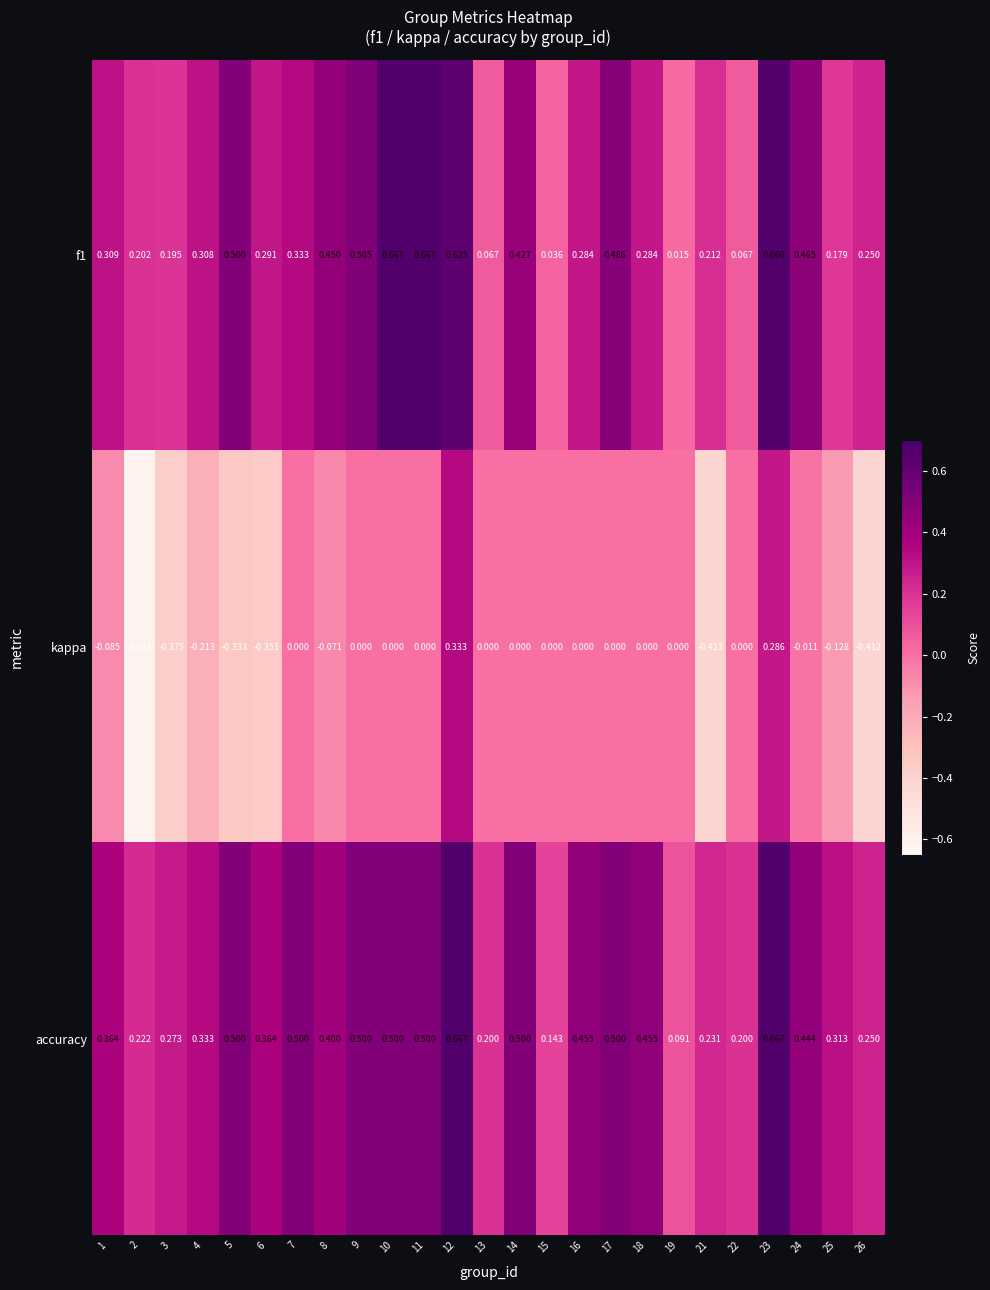

What is the spread (max minus min) of values at 24?

0.5